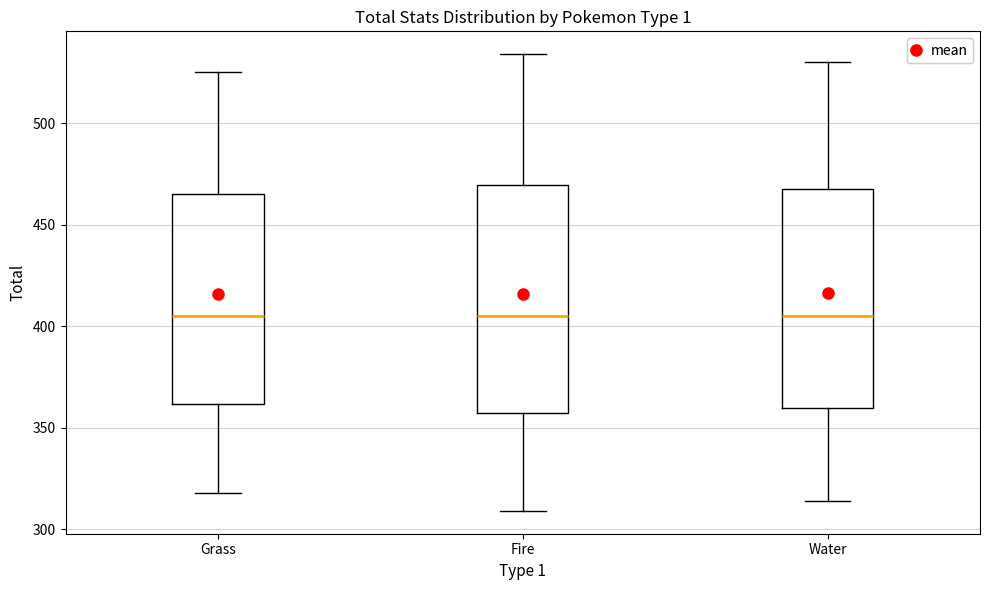

Where does the upper whisker of the box for Fire end on the y-axis? The values are not printed on the chart, so give them approximately, as read against the axis.

535